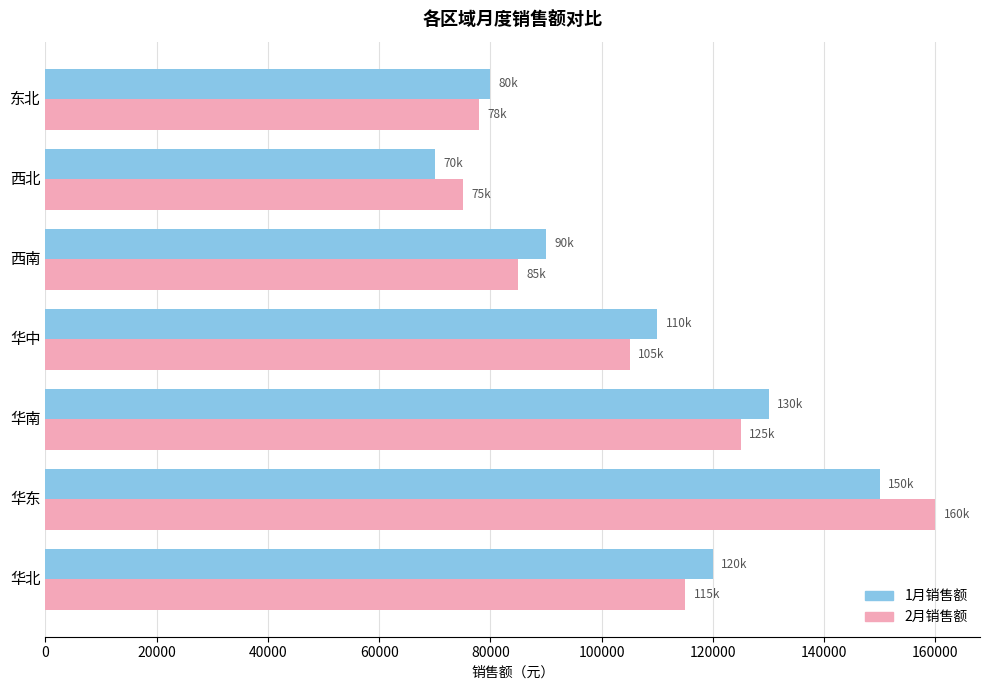

What is the sum of all 1月销售额 values?

750000